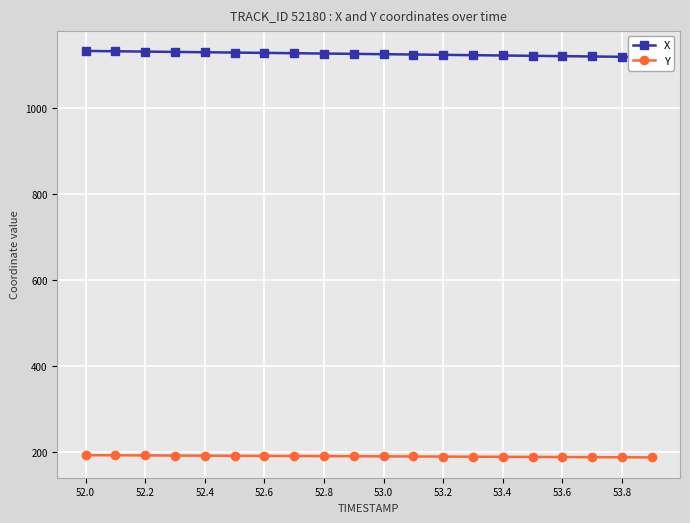

The value of Y at 53.4 is 188.9. True or false?

True